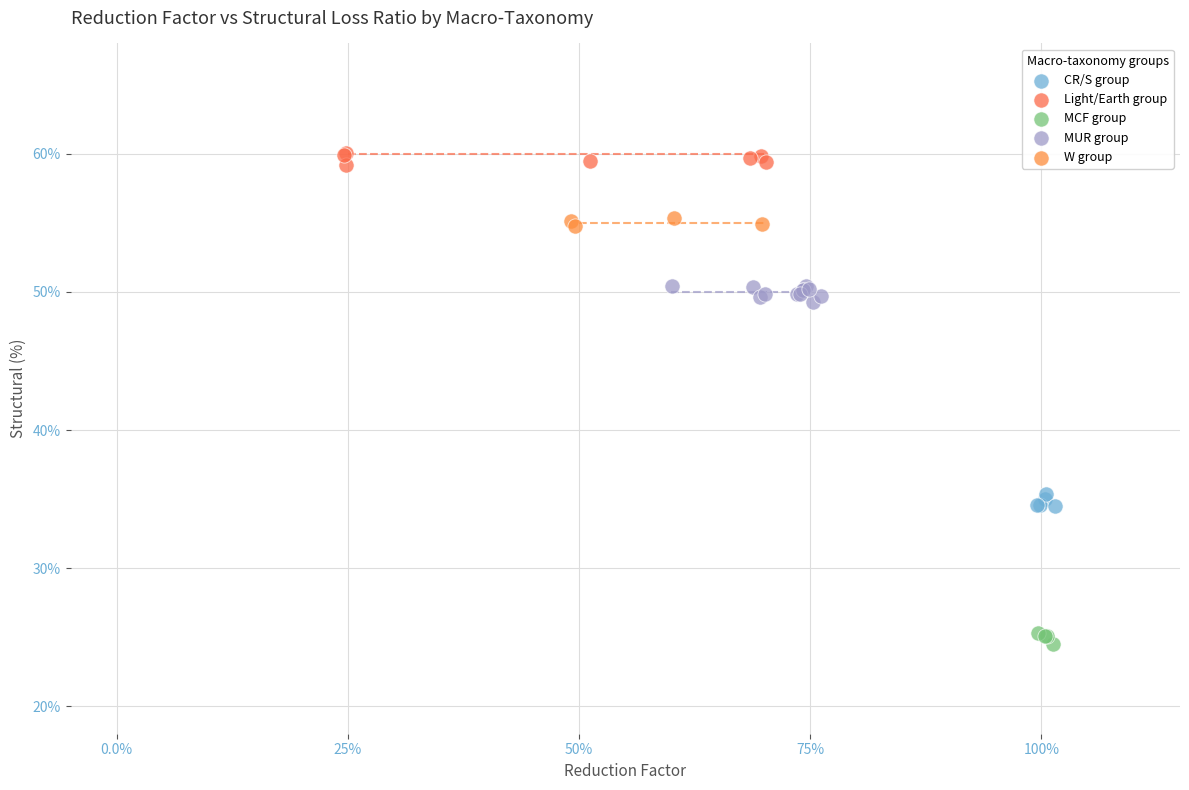

Which series contains the highest Y value?

Light/Earth group